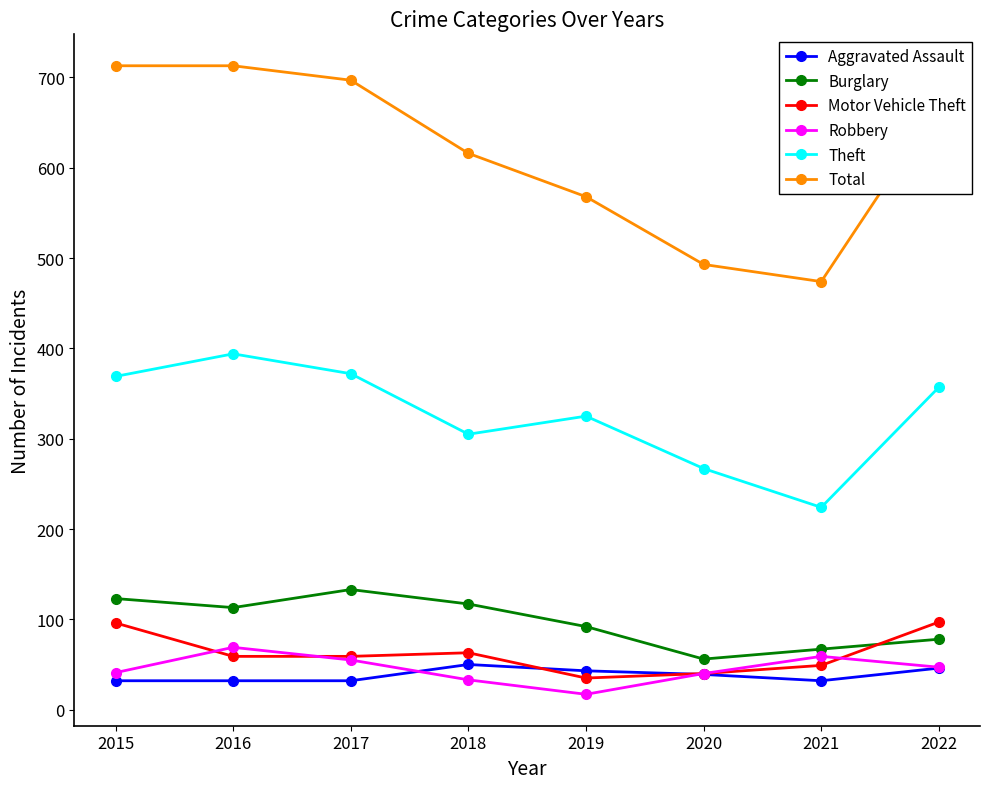

What is the difference between the Burglary values at 2020 and 2016?

57